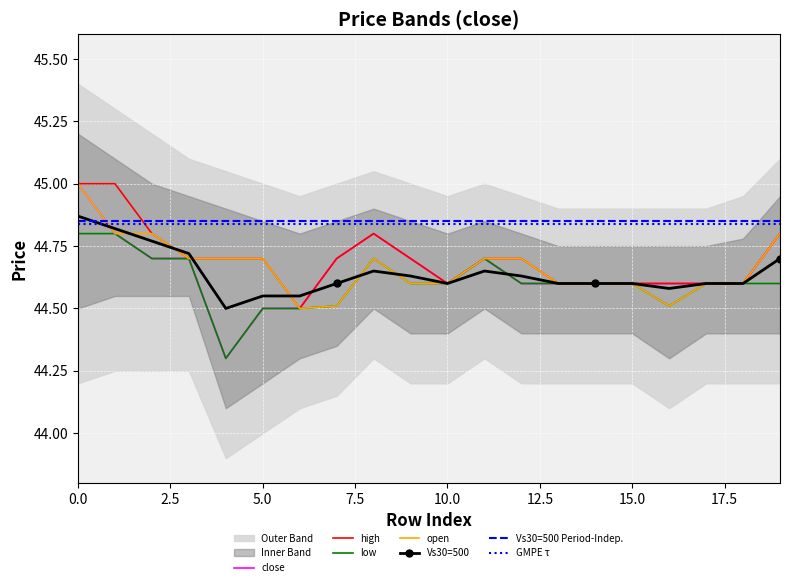

In open, how many points are higher than both neighbors (excluding endpoints)?

1